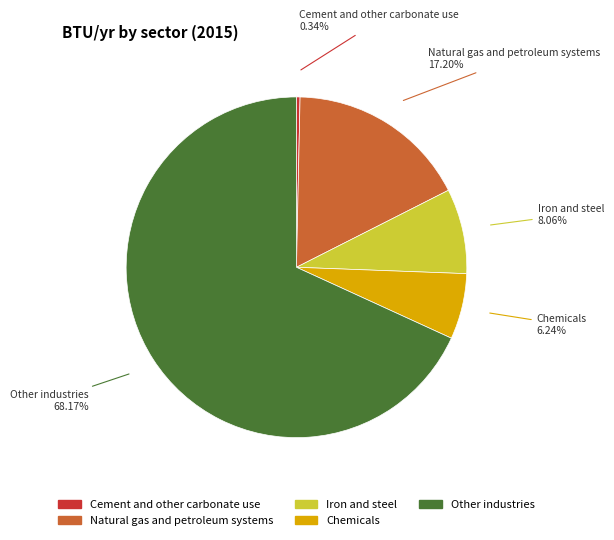

Is there a majority slice in this chart?

Yes